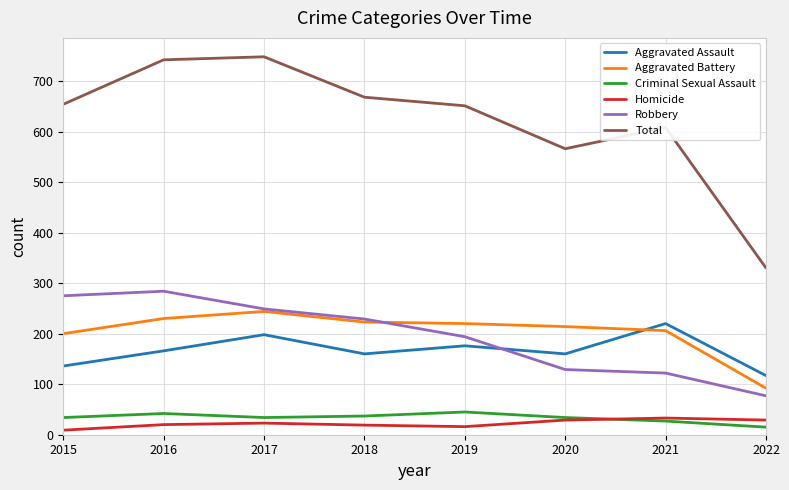

Is the value of Total at 2021 greater than the value of Criminal Sexual Assault at 2016?

Yes